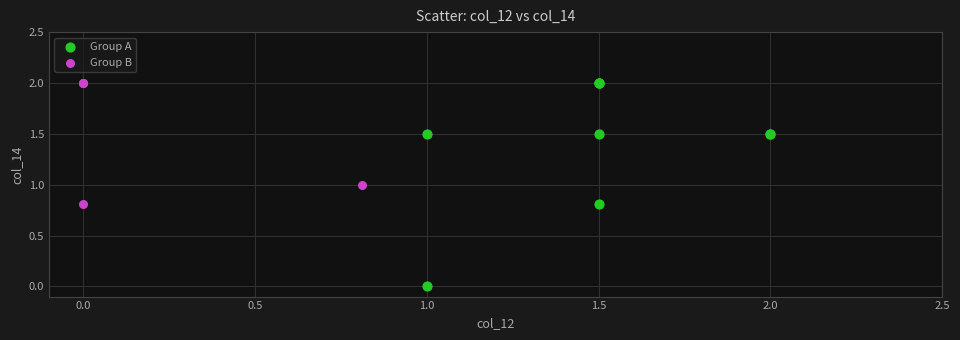

Which series has the widest spread of Y values?

Group A